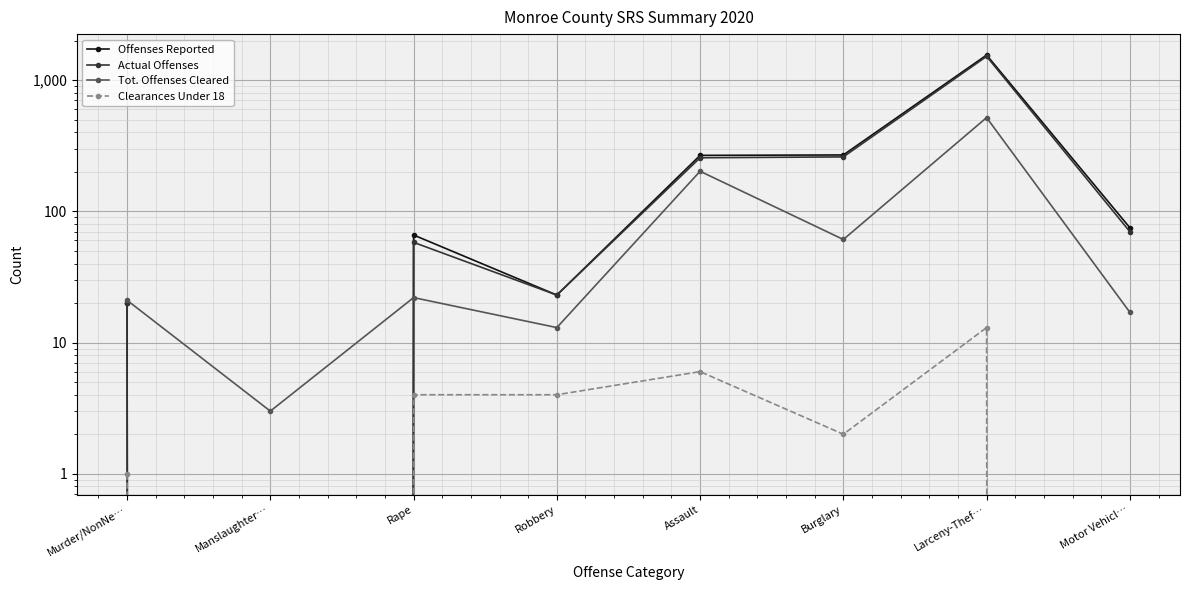

Which category has the highest value across all series?

Larceny-Thef…